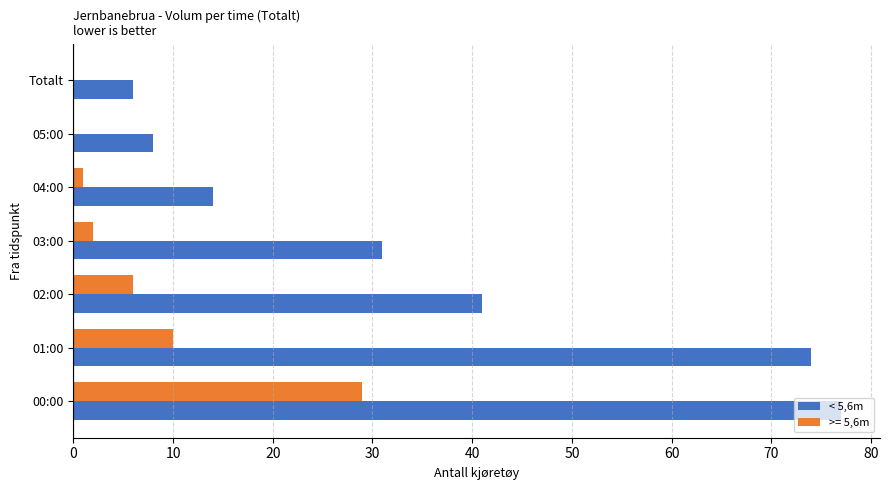

Between 00:00 and 05:00, which series saw the biggest shift?

< 5,6m